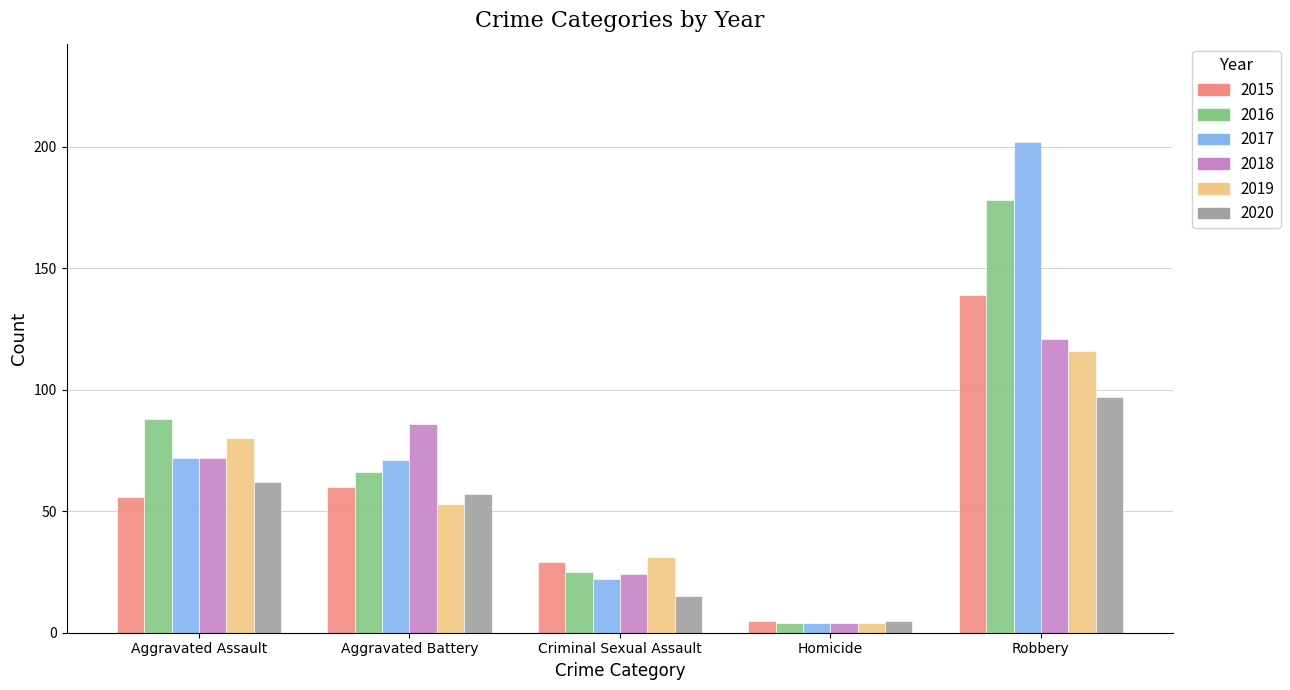

What position from the left is Robbery?

5